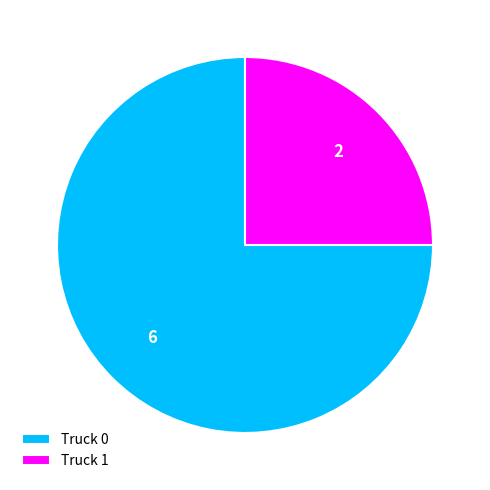

Which slice is the largest?

Truck 0